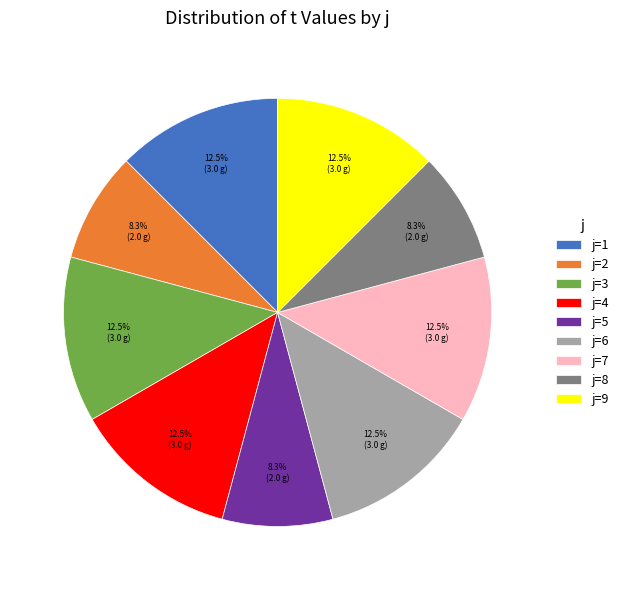

What is the total percentage of j=4 and j=8?

20.8%